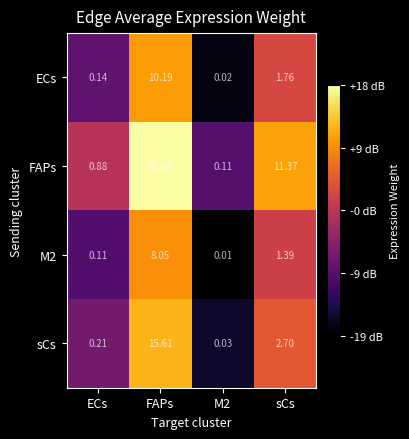

Which series has the widest spread of values?

FAPs